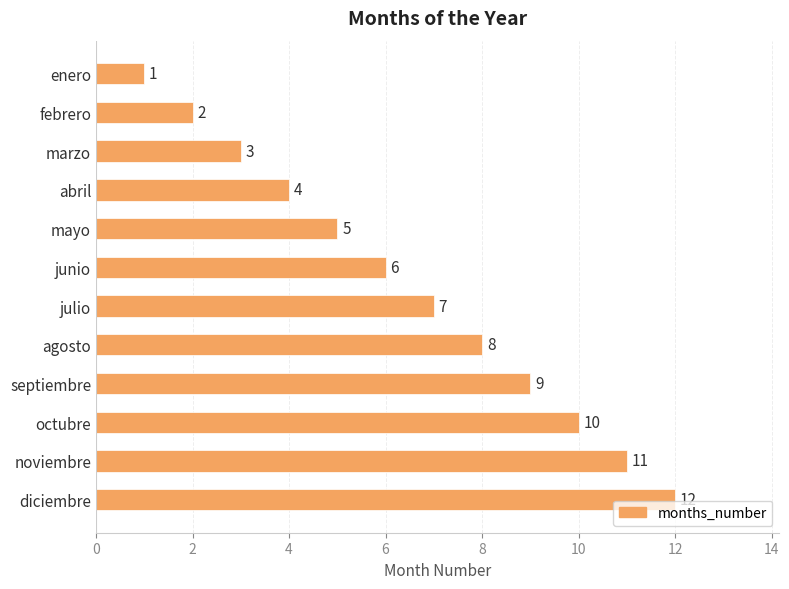

Approximately how many times larger is the value at mayo compared to septiembre?

0.6